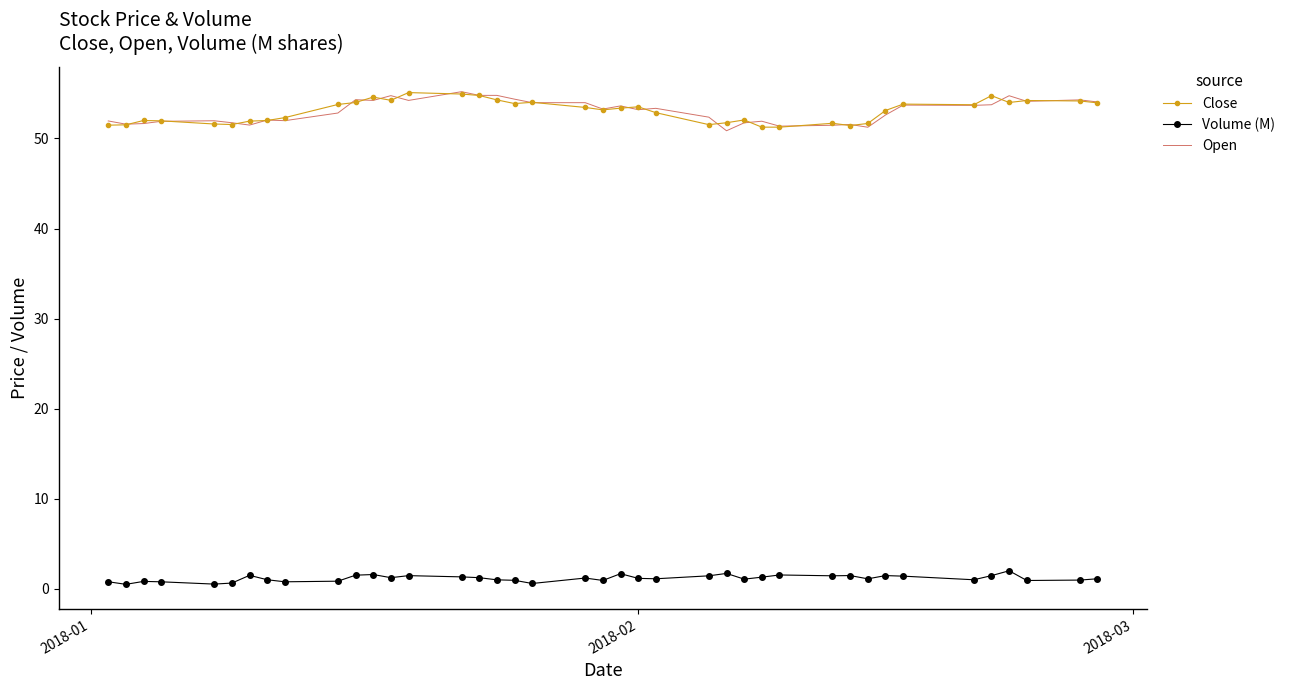

What is the lowest value of the Open series?

50.9